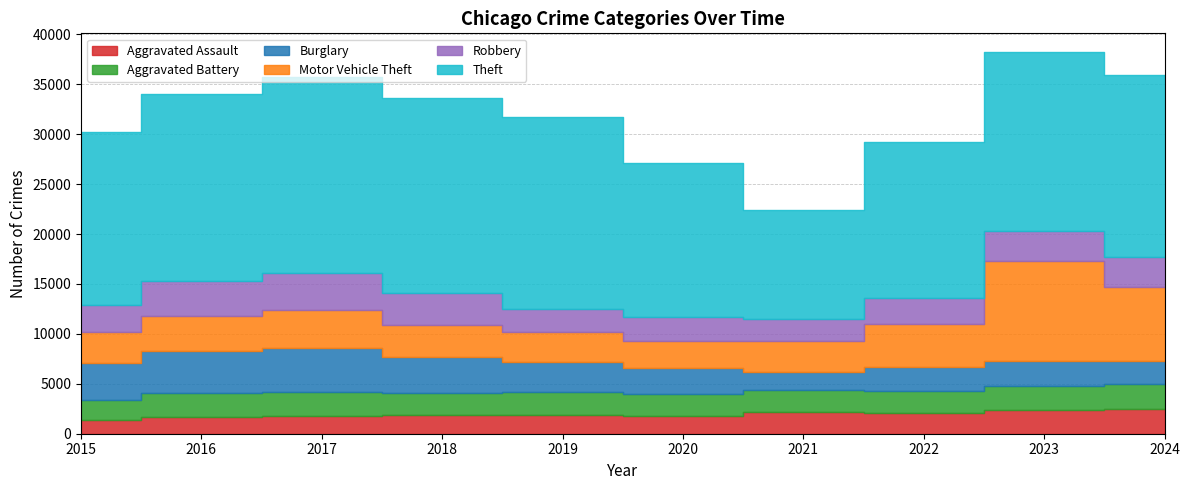

What is the minimum value for Robbery?

2272